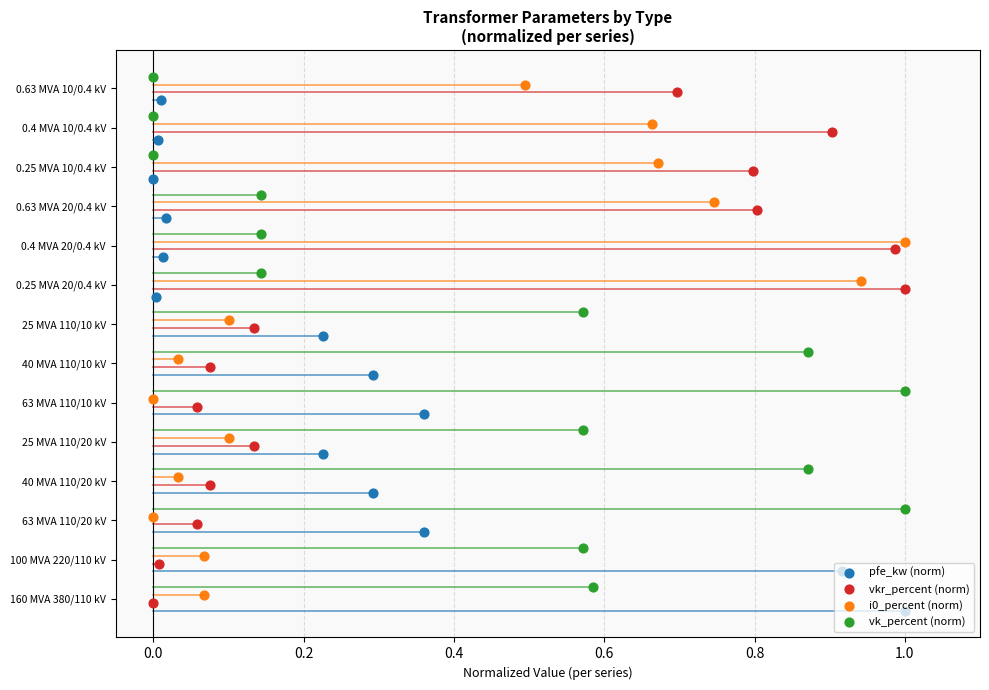

Which series has the widest spread of Y values?

pfe_kw (norm)